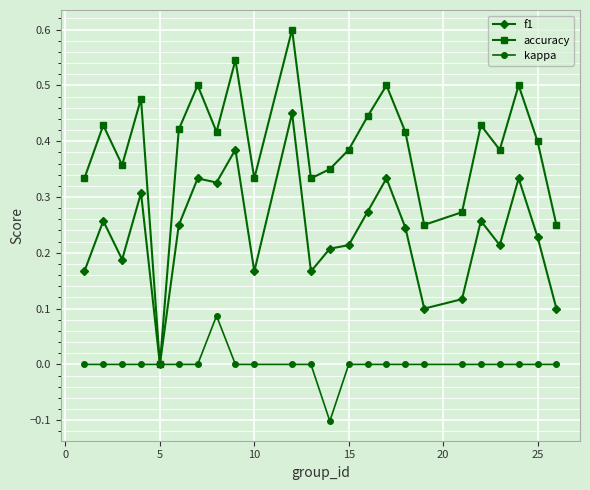

Rank the series by their average value, from highest to lowest.

accuracy, f1, kappa